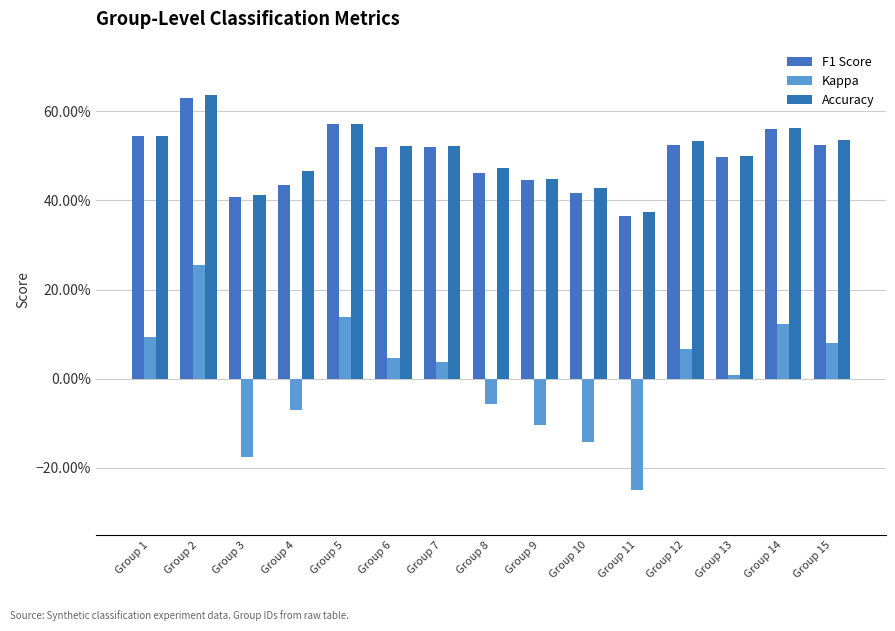

Which series has the largest range (max minus min)?

Kappa